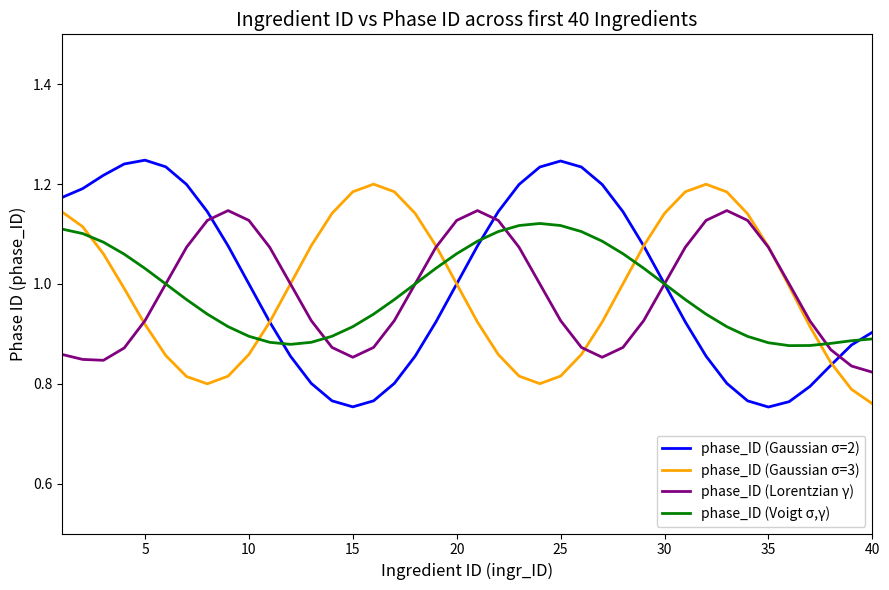

Which series has the widest spread of values?

phase_ID (Gaussian σ=2)